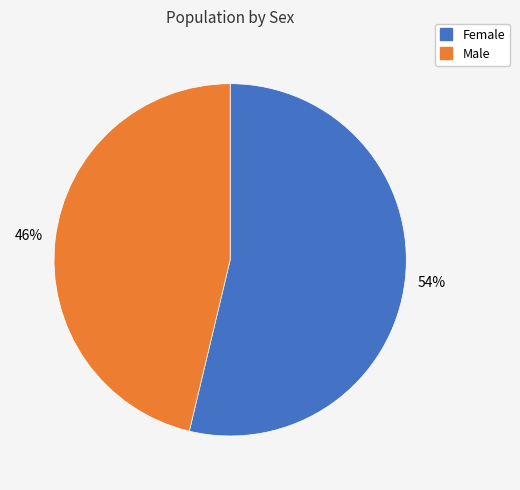

Is Male the majority of the pie?

No